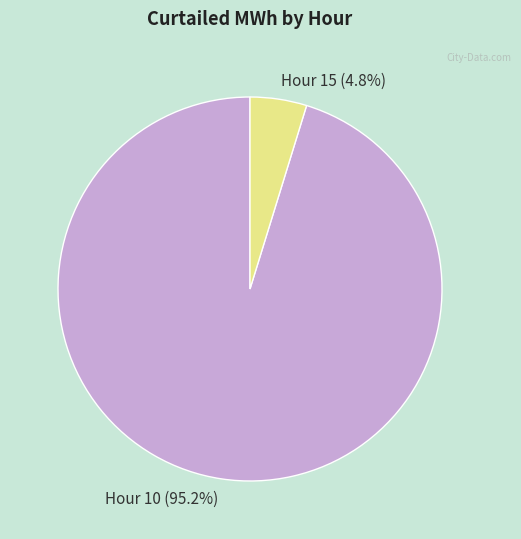

Is there any slice that represents more than half of the pie?

Yes